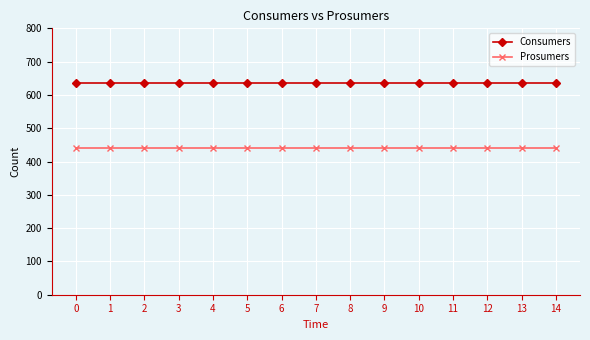

Rank the series by their maximum value, from highest to lowest.

Consumers, Prosumers